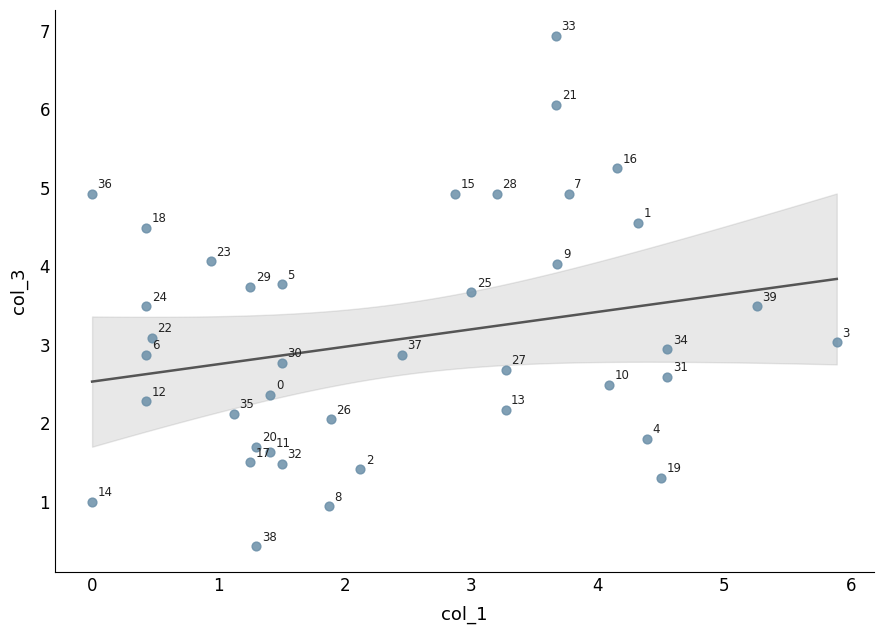

What Y value in the scatter plot is closest to 3?

3.0